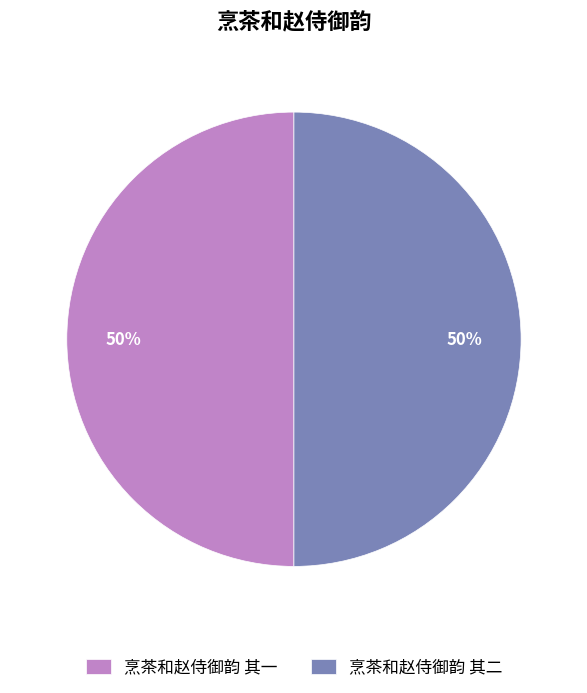

What is the ratio of the value at 烹茶和赵侍御韵 其一 to the value at 烹茶和赵侍御韵 其二?

1.0